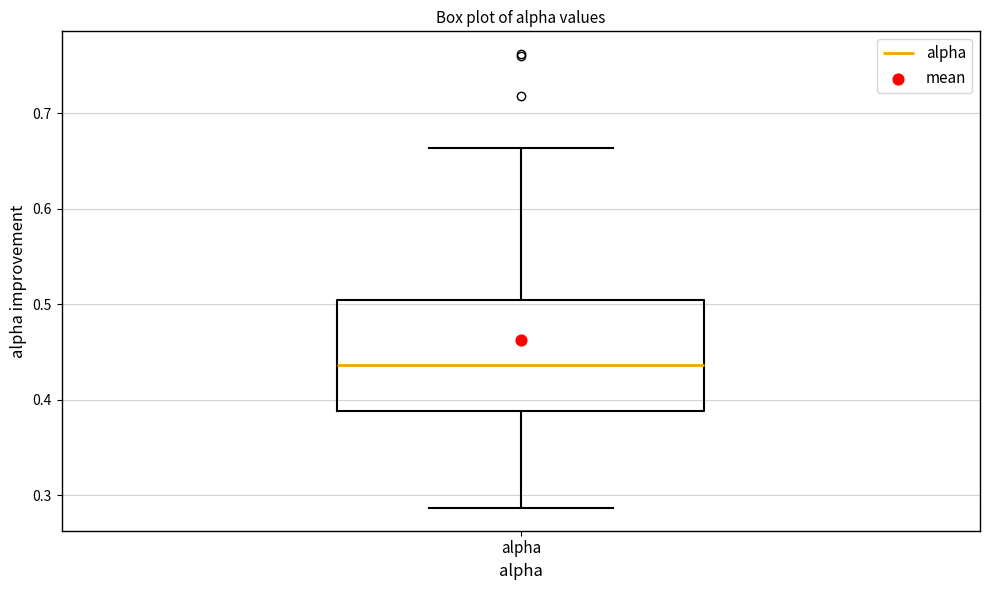

Transcribe this box plot: give where the median line is, the range the box spans, and where the two whiskers end, as read against the y-axis. The values are not printed on the chart, so give them approximately, as read against the axis.

median 0.44, box 0.39 to 0.50, whiskers 0.29 to 0.66